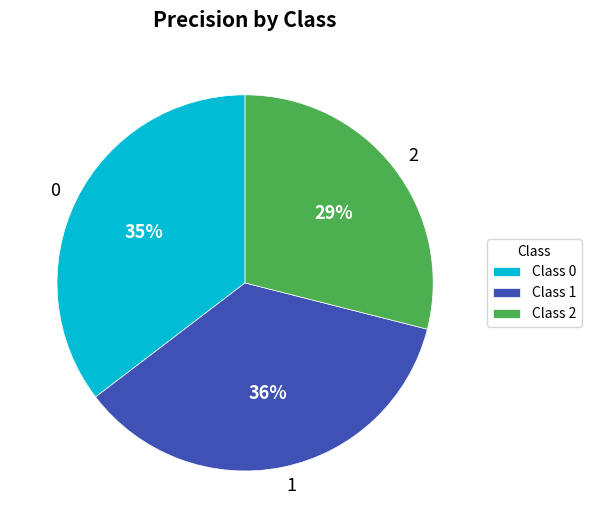

What percentage is the 0 slice, to the nearest percent?

35%